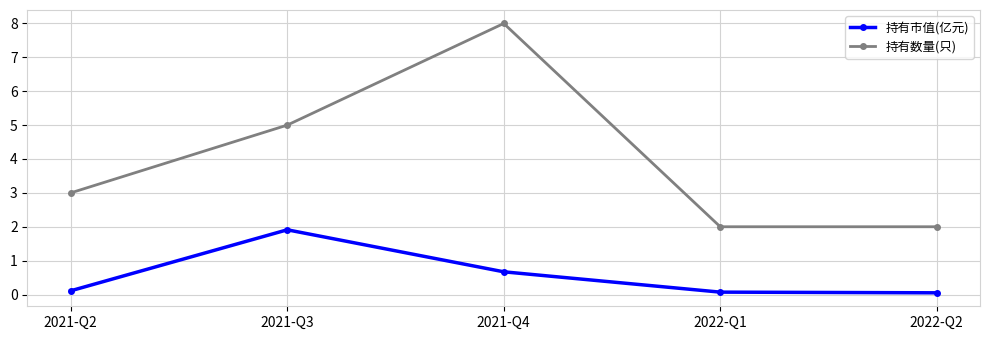

What is the value of the 持有市值(亿元) point at the 5th from the left?

0.1